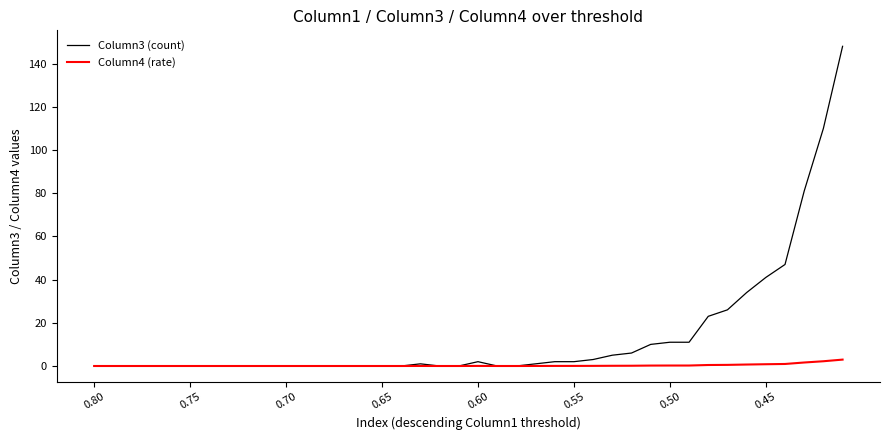

List the series in order of their peak value, highest first.

Column3 (count), Column4 (rate)